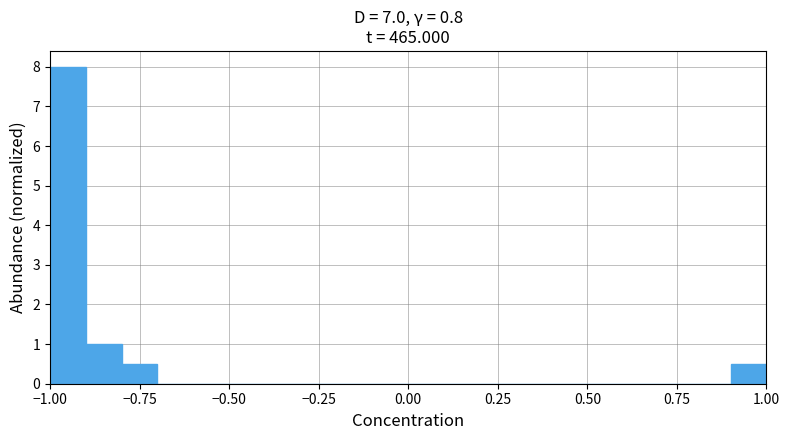

Read against the x-axis, roughly where is the centre of the tallest bar?

-0.95